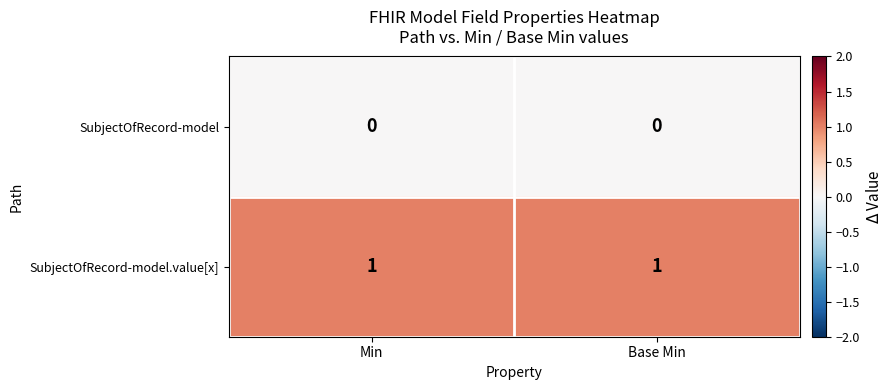

True or false: SubjectOfRecord-model.value[x] has a value of 0 at Base Min.

False